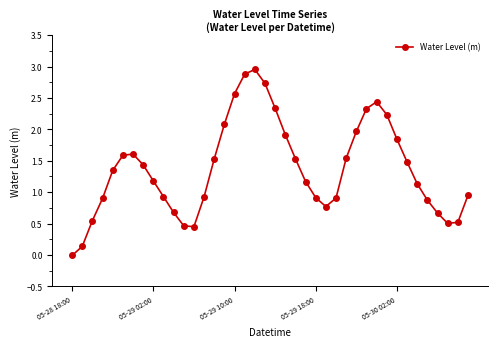

How many categories are shown in the chart?

40